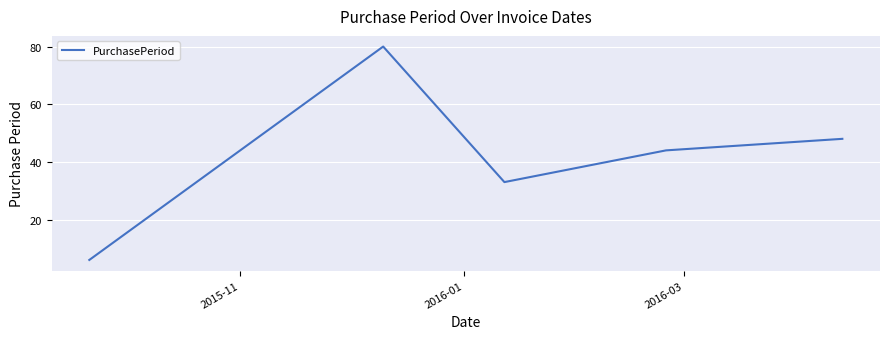

Reading left to right, extract all data points from this chart.

6	80	33	44	48